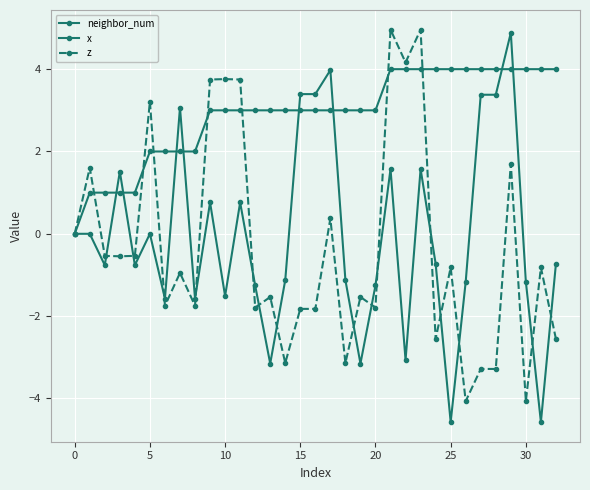

How many data points does each series have?

33